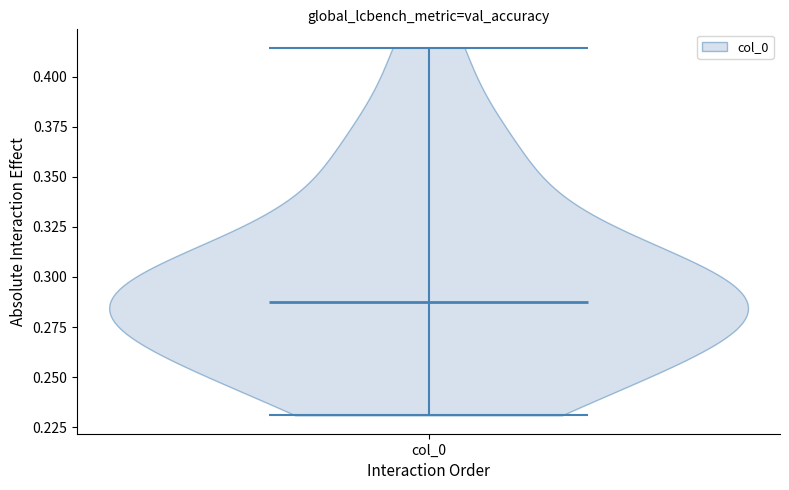

Read this violin plot against the y-axis: where its median line is, and the lowest and highest points the violin reaches. The values are not printed on the chart, so give them approximately, as read against the axis.

median line 0.285, lowest point 0.230, highest point 0.415